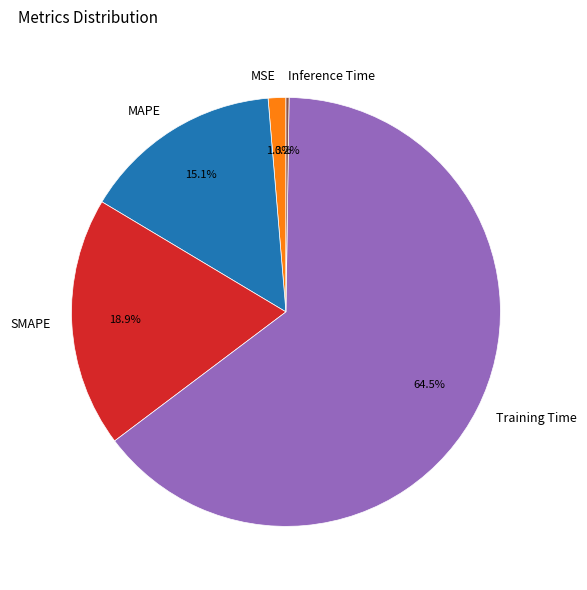

Combined, what portion of the pie is MSE and SMAPE?

20.2%